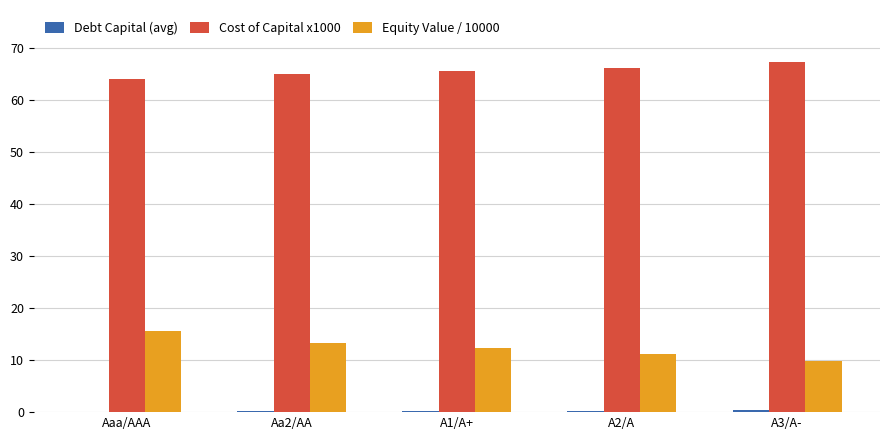

What is the spread (max minus min) of values at A2/A?

65.9